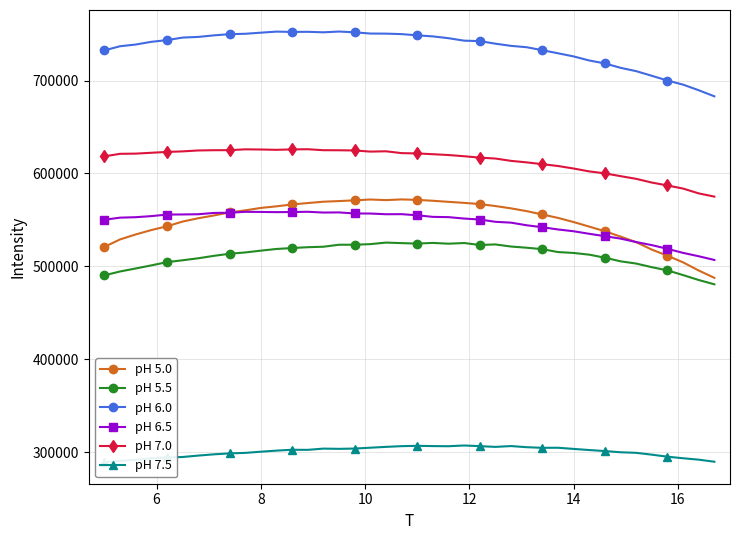

What is the lowest value of the pH 6.5 series?

506884.8